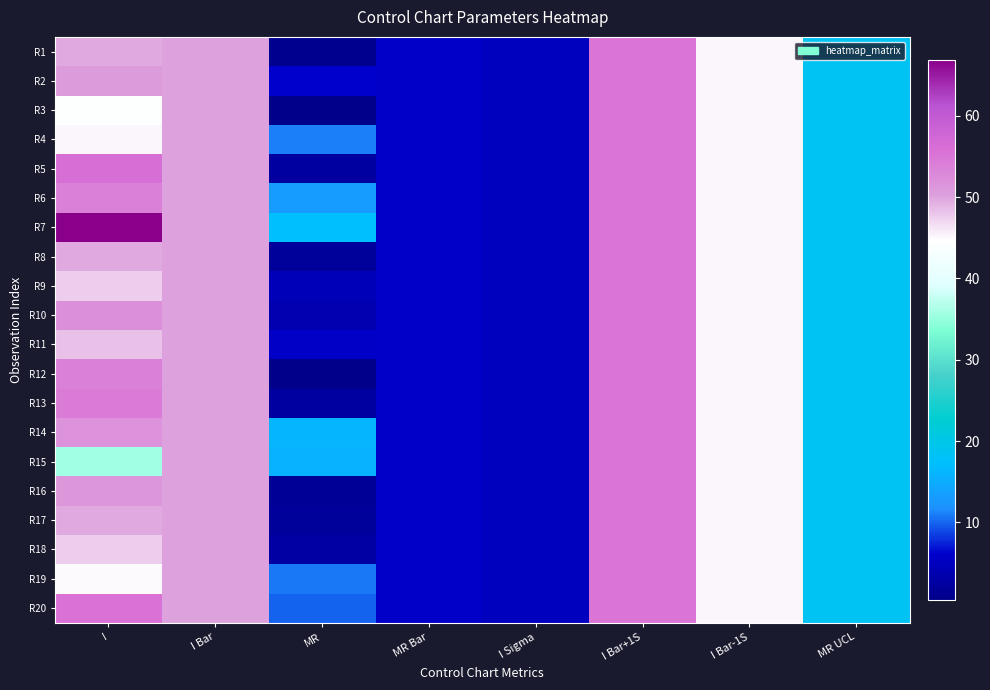

Reading left to right, list all the values displayed in this chart.

R1: I=49.6	I Bar=50.1	MR=1.0	MR Bar=5.7	I Sigma=5.0	I Bar+1S=55.2	I Bar-1S=45.1	MR UCL=18.5
R2: I=50.6	I Bar=50.1	MR=6.2	MR Bar=5.7	I Sigma=5.0	I Bar+1S=55.2	I Bar-1S=45.1	MR UCL=18.5
R3: I=44.4	I Bar=50.1	MR=0.7	MR Bar=5.7	I Sigma=5.0	I Bar+1S=55.2	I Bar-1S=45.1	MR UCL=18.5
R4: I=45.1	I Bar=50.1	MR=11.1	MR Bar=5.7	I Sigma=5.0	I Bar+1S=55.2	I Bar-1S=45.1	MR UCL=18.5
R5: I=56.2	I Bar=50.1	MR=2.4	MR Bar=5.7	I Sigma=5.0	I Bar+1S=55.2	I Bar-1S=45.1	MR UCL=18.5
R6: I=53.8	I Bar=50.1	MR=13.1	MR Bar=5.7	I Sigma=5.0	I Bar+1S=55.2	I Bar-1S=45.1	MR UCL=18.5
R7: I=66.9	I Bar=50.1	MR=17.3	MR Bar=5.7	I Sigma=5.0	I Bar+1S=55.2	I Bar-1S=45.1	MR UCL=18.5
R8: I=49.6	I Bar=50.1	MR=2.0	MR Bar=5.7	I Sigma=5.0	I Bar+1S=55.2	I Bar-1S=45.1	MR UCL=18.5
R9: I=47.6	I Bar=50.1	MR=4.5	MR Bar=5.7	I Sigma=5.0	I Bar+1S=55.2	I Bar-1S=45.1	MR UCL=18.5
R10: I=52.1	I Bar=50.1	MR=3.8	MR Bar=5.7	I Sigma=5.0	I Bar+1S=55.2	I Bar-1S=45.1	MR UCL=18.5
R11: I=48.3	I Bar=50.1	MR=5.4	MR Bar=5.7	I Sigma=5.0	I Bar+1S=55.2	I Bar-1S=45.1	MR UCL=18.5
R12: I=53.7	I Bar=50.1	MR=0.5	MR Bar=5.7	I Sigma=5.0	I Bar+1S=55.2	I Bar-1S=45.1	MR UCL=18.5
R13: I=54.2	I Bar=50.1	MR=2.5	MR Bar=5.7	I Sigma=5.0	I Bar+1S=55.2	I Bar-1S=45.1	MR UCL=18.5
R14: I=51.8	I Bar=50.1	MR=16.3	MR Bar=5.7	I Sigma=5.0	I Bar+1S=55.2	I Bar-1S=45.1	MR UCL=18.5
R15: I=35.5	I Bar=50.1	MR=15.7	MR Bar=5.7	I Sigma=5.0	I Bar+1S=55.2	I Bar-1S=45.1	MR UCL=18.5
R16: I=51.2	I Bar=50.1	MR=1.6	MR Bar=5.7	I Sigma=5.0	I Bar+1S=55.2	I Bar-1S=45.1	MR UCL=18.5
R17: I=49.6	I Bar=50.1	MR=2.0	MR Bar=5.7	I Sigma=5.0	I Bar+1S=55.2	I Bar-1S=45.1	MR UCL=18.5
R18: I=47.6	I Bar=50.1	MR=2.6	MR Bar=5.7	I Sigma=5.0	I Bar+1S=55.2	I Bar-1S=45.1	MR UCL=18.5
R19: I=45.0	I Bar=50.1	MR=10.7	MR Bar=5.7	I Sigma=5.0	I Bar+1S=55.2	I Bar-1S=45.1	MR UCL=18.5
R20: I=55.7	I Bar=50.1	MR=9.9	MR Bar=5.7	I Sigma=5.0	I Bar+1S=55.2	I Bar-1S=45.1	MR UCL=18.5